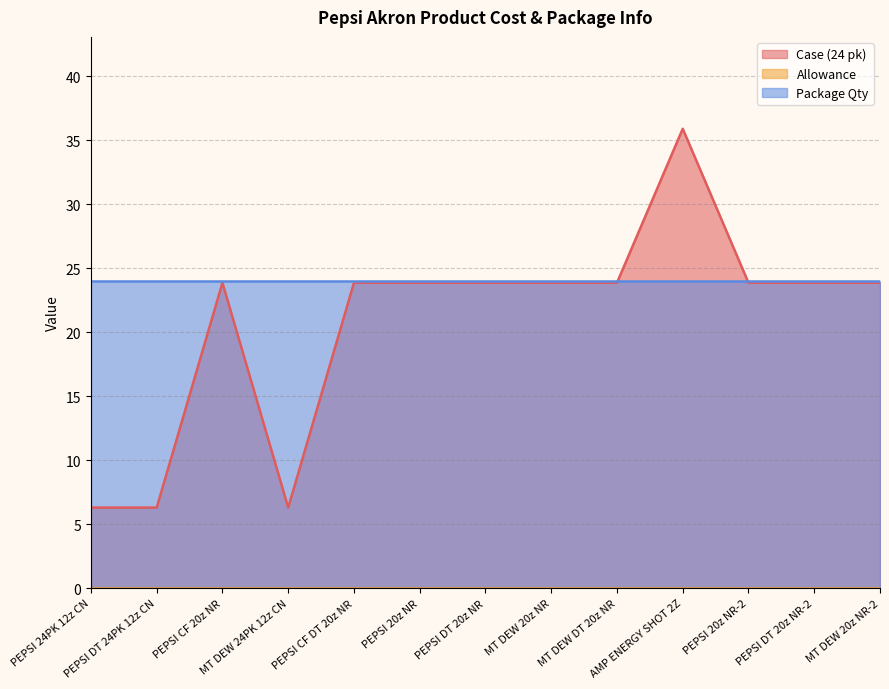

Between MT DEW 20z NR and PEPSI 20z NR, which is larger?

MT DEW 20z NR